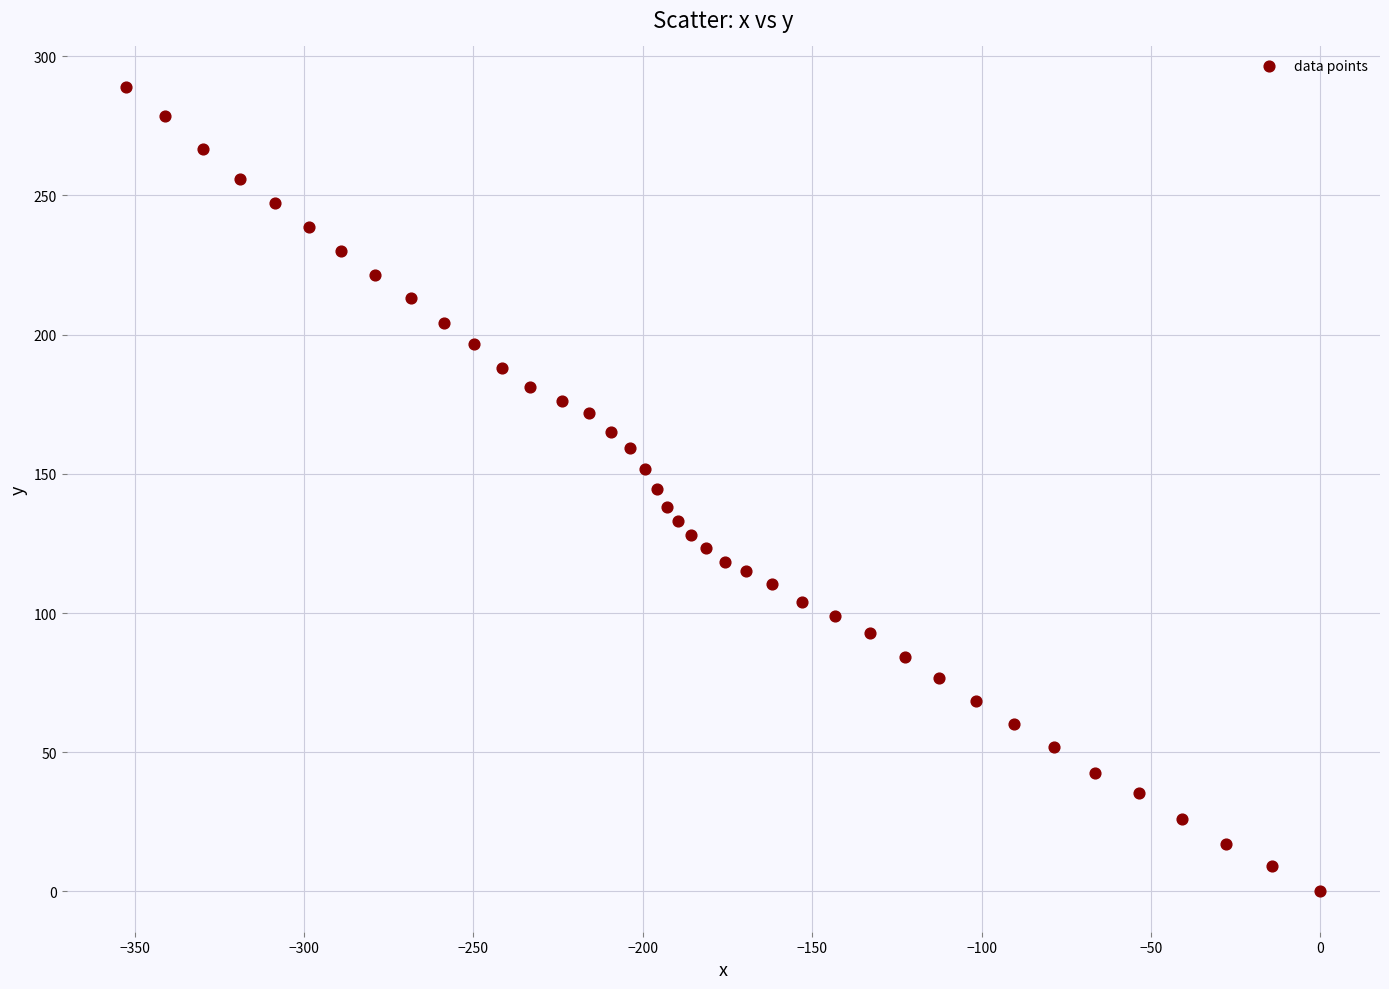

What is the range of Y values (max minus min)?

289.0